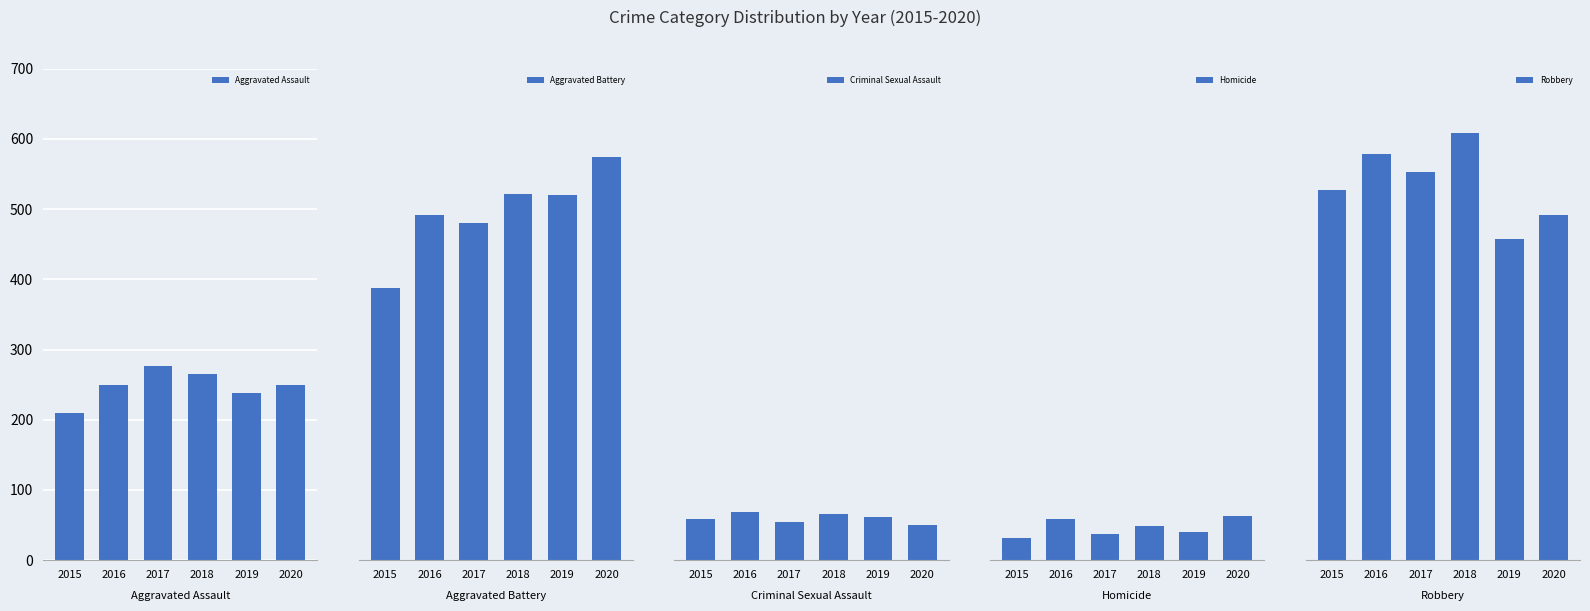

How many series are shown in this chart?

5